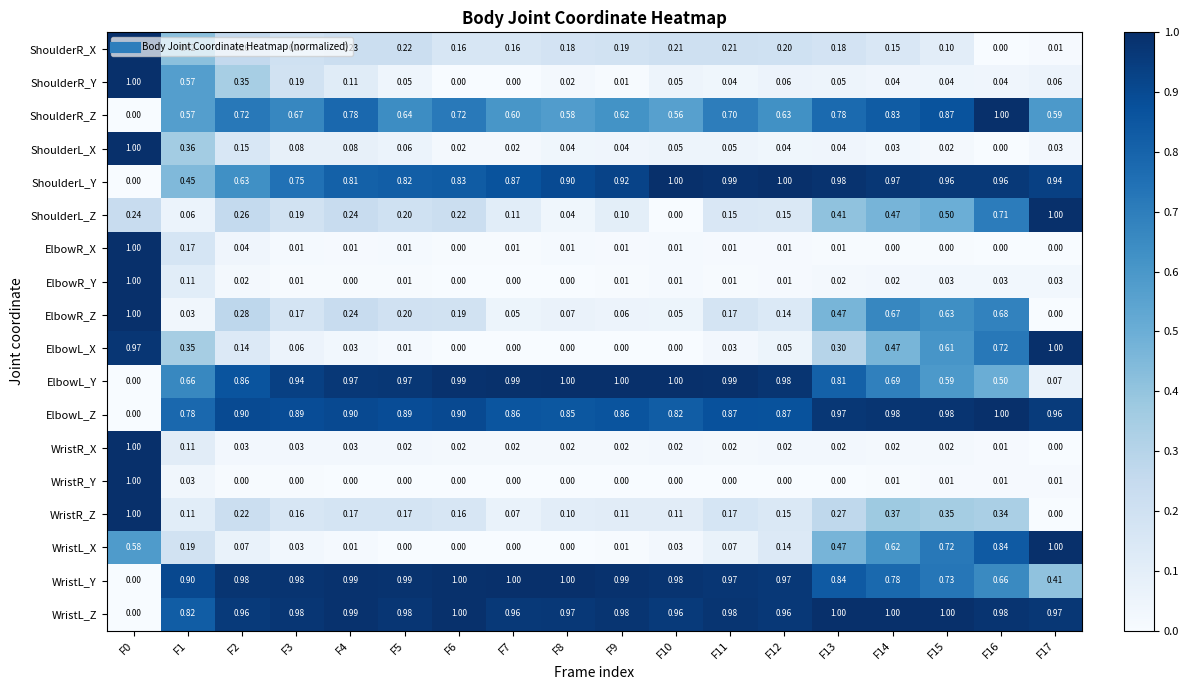

Is the value of ShoulderL_X at F12 greater than the value of ShoulderL_Z at F2?

No